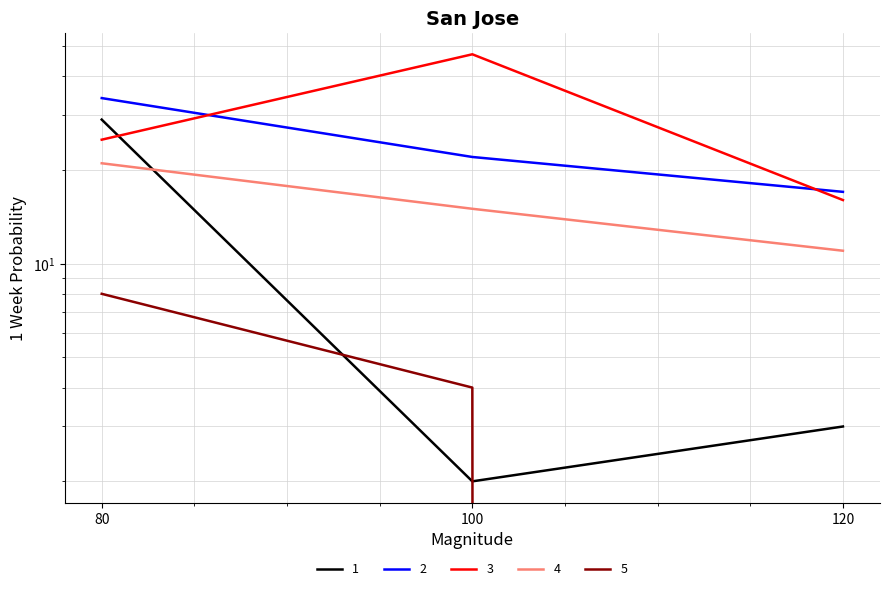

What is the value of the 4 point at the 2nd from the left?

15